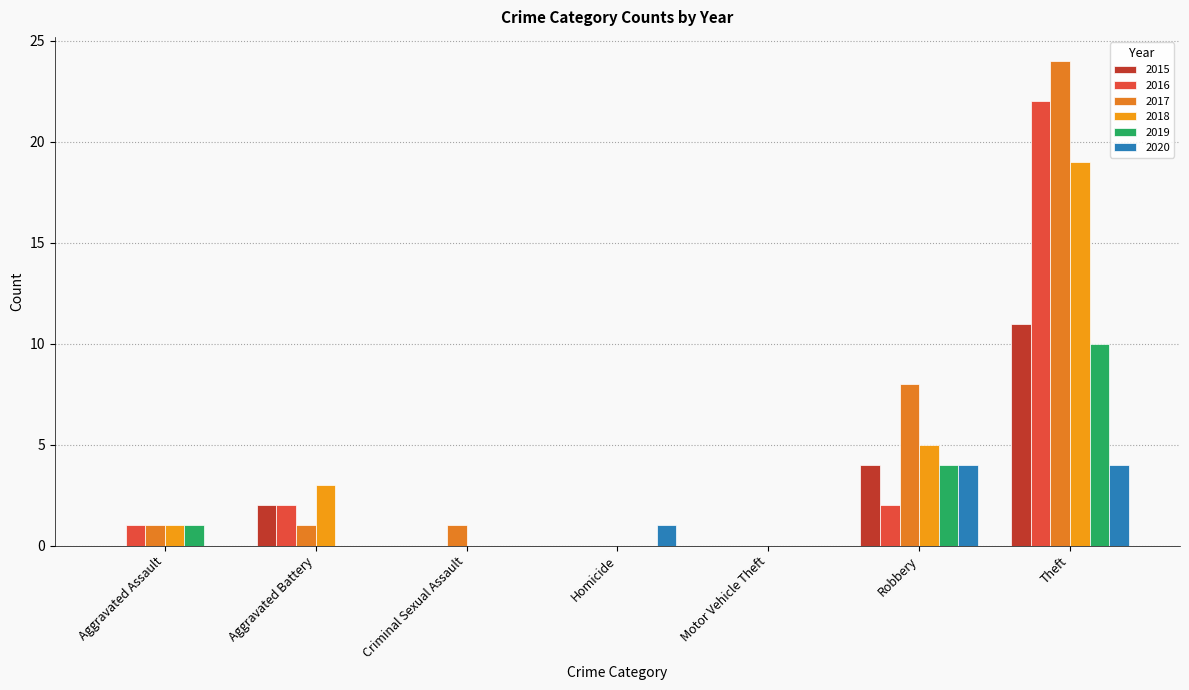

Are the bars grouped side by side (vs. stacked)?

Yes